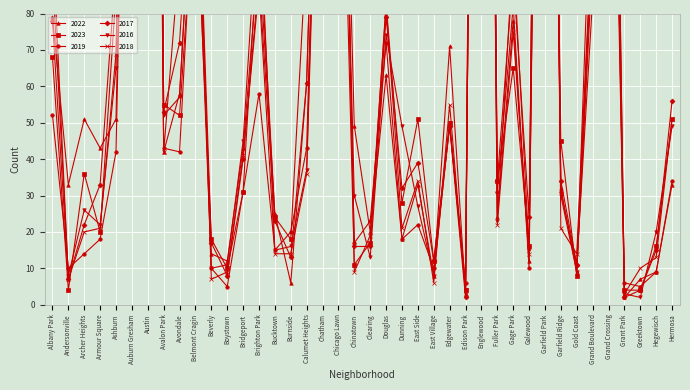

Which series changed the most between Chicago Lawn and Gage Park?

2018